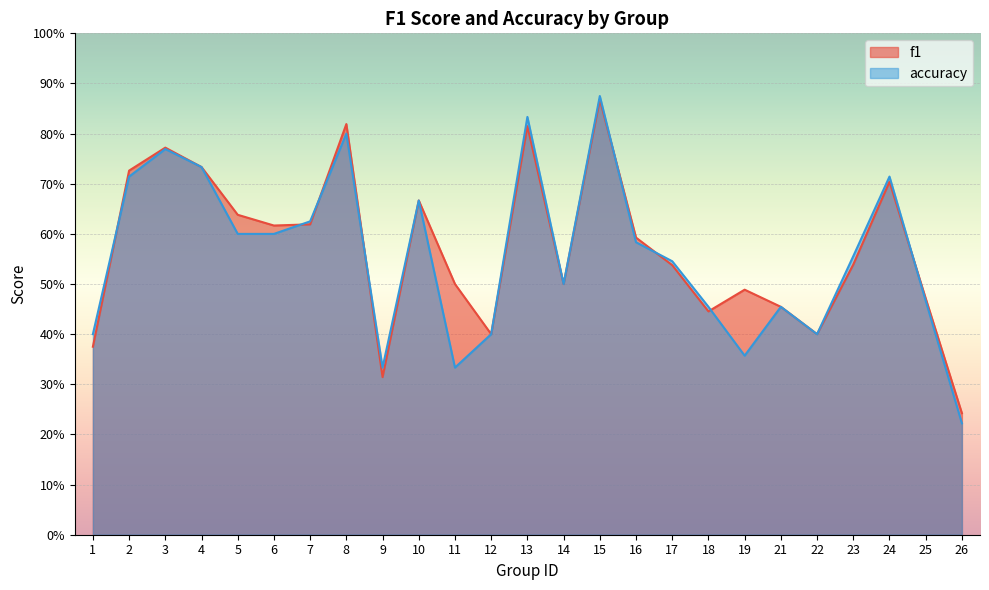

What is the spread (max minus min) of values at 11?

0.2